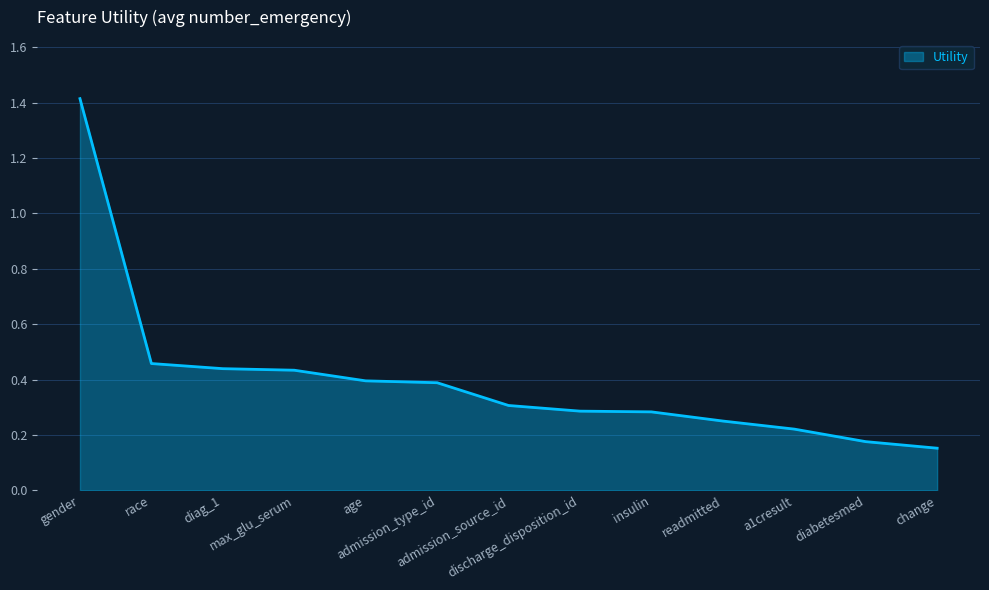

How many lines are shown in the chart?

1